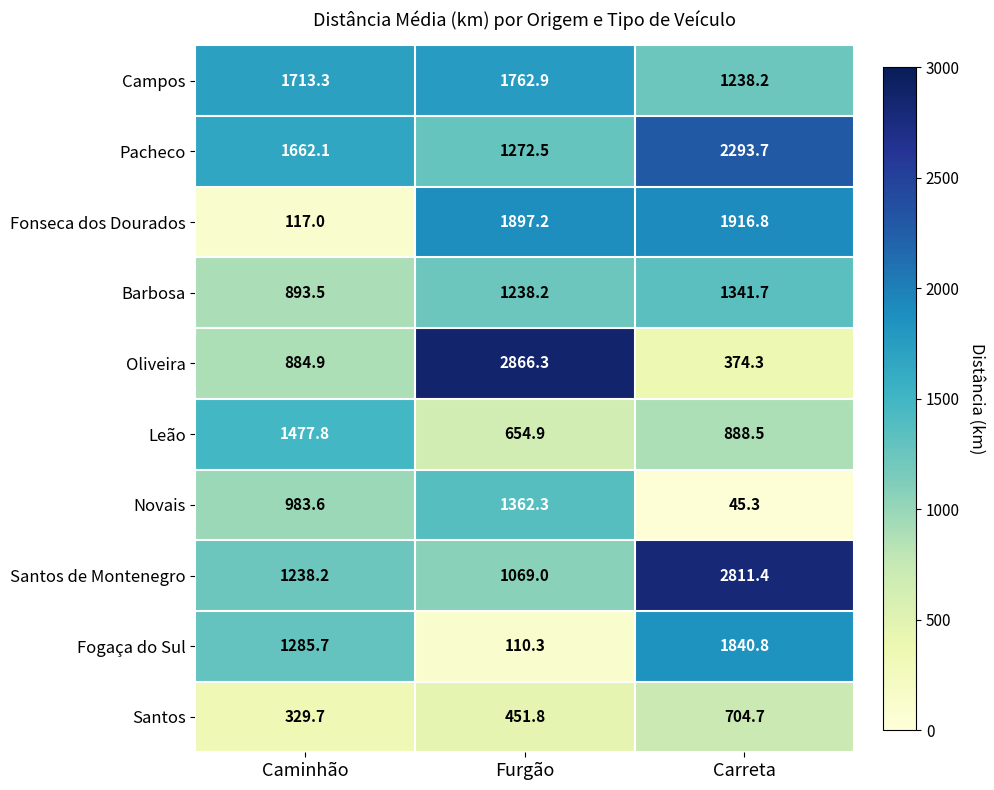

What is the difference between the second highest and minimum values in the Pacheco series?

389.6